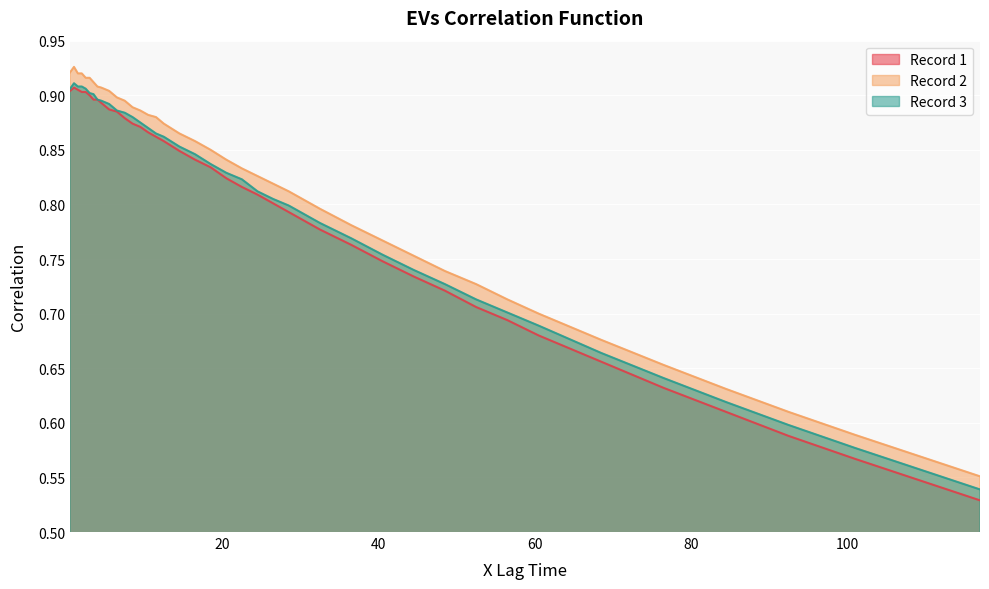

What is the value of the Record 3 point at the 9th from the left?

0.9